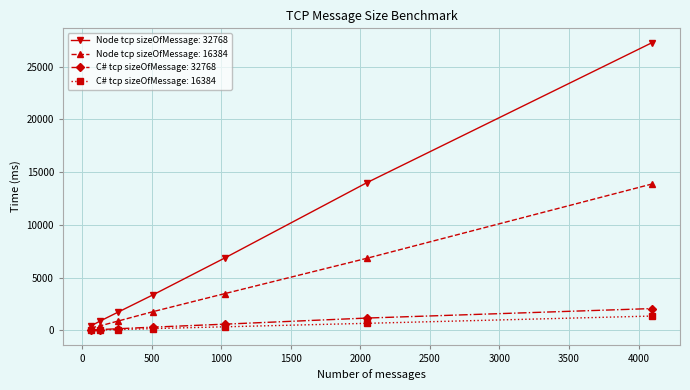

What is the greatest value displayed?

27266